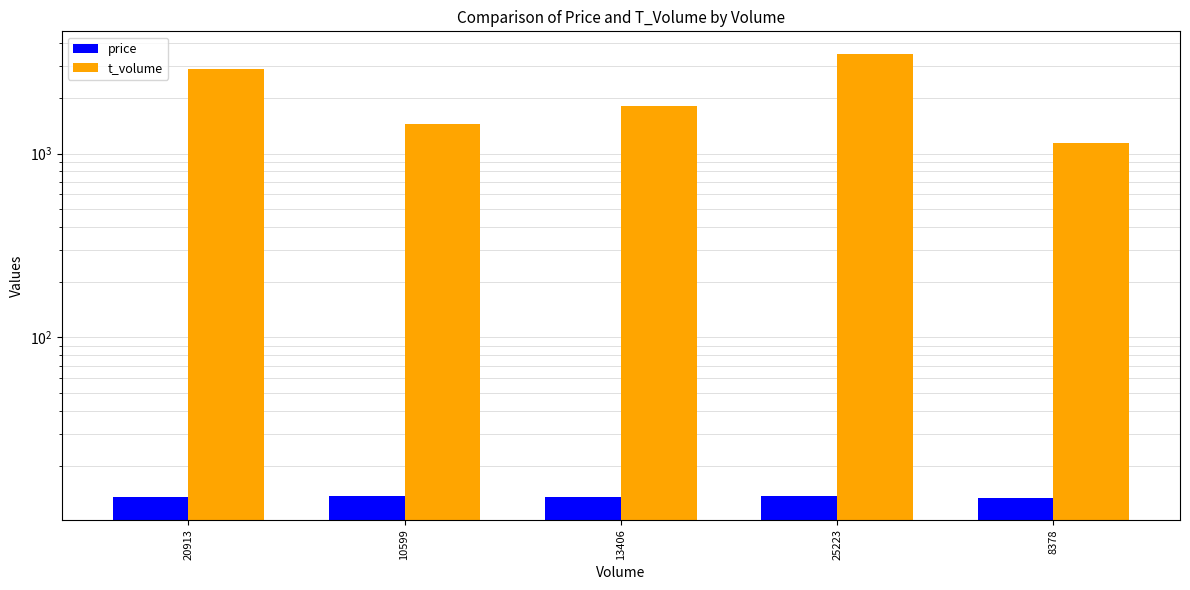

List the series in order of their peak value, highest first.

t_volume, price